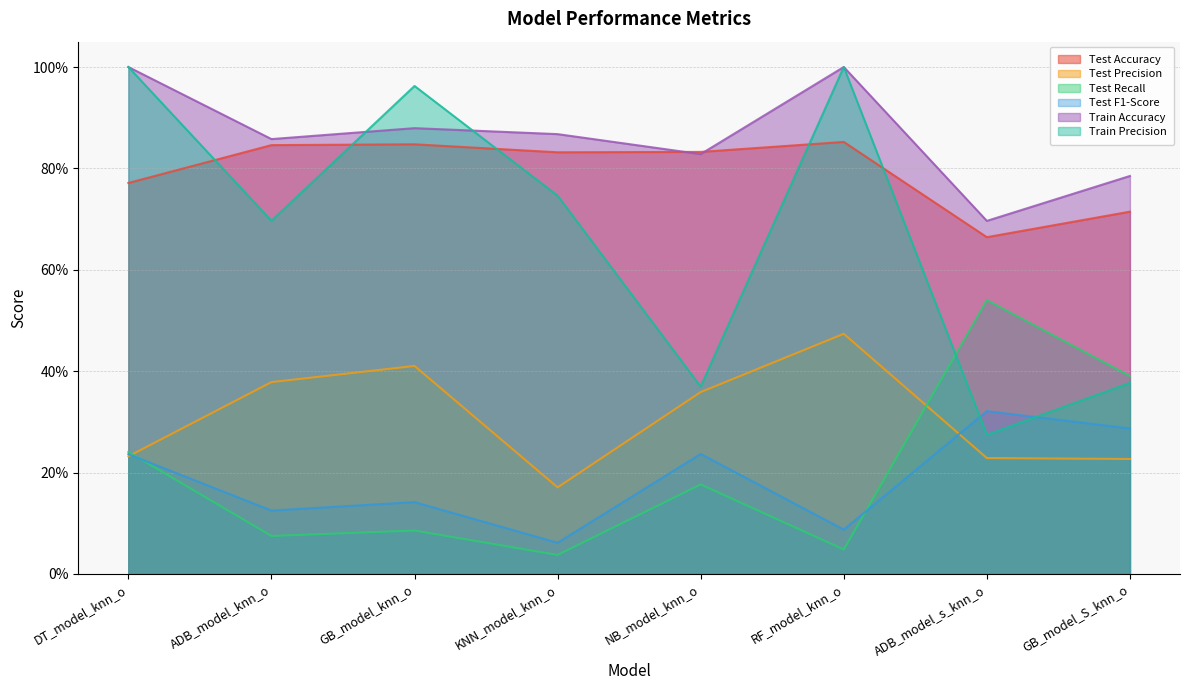

What is the greatest value displayed?

1.0